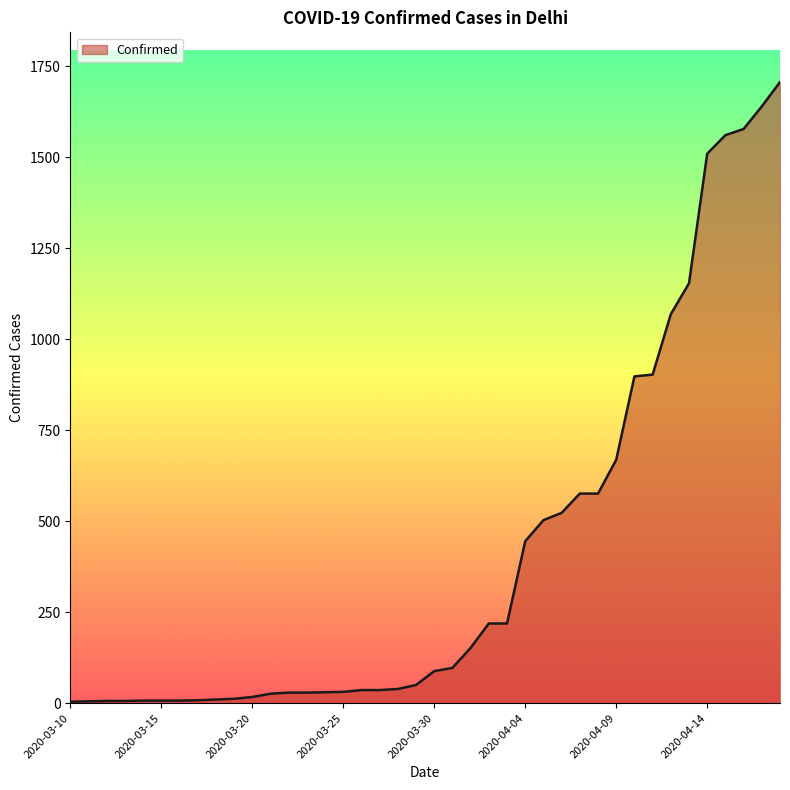

What is the greatest value displayed?

1707